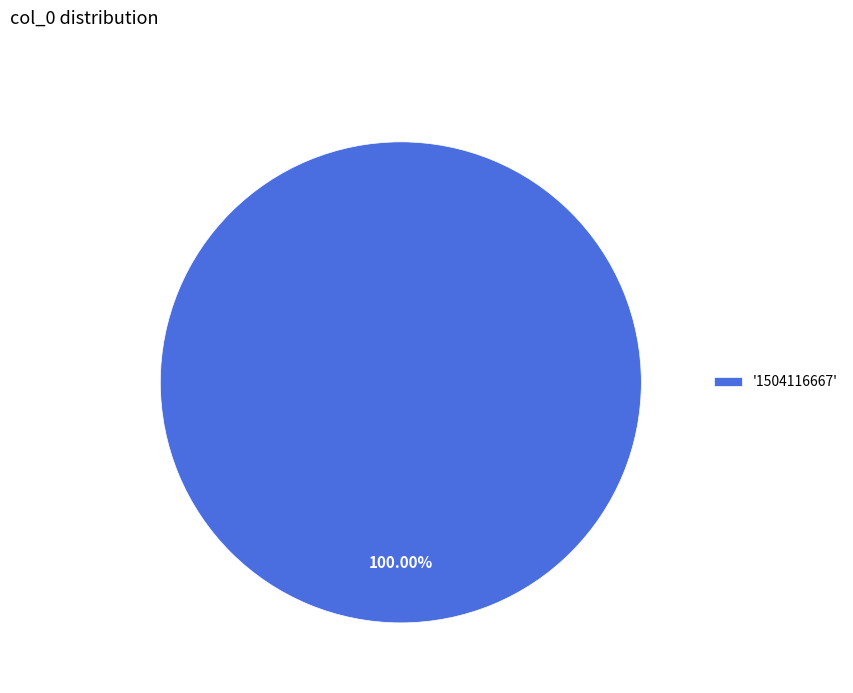

Does '1504116667' account for over 50% of the chart?

Yes